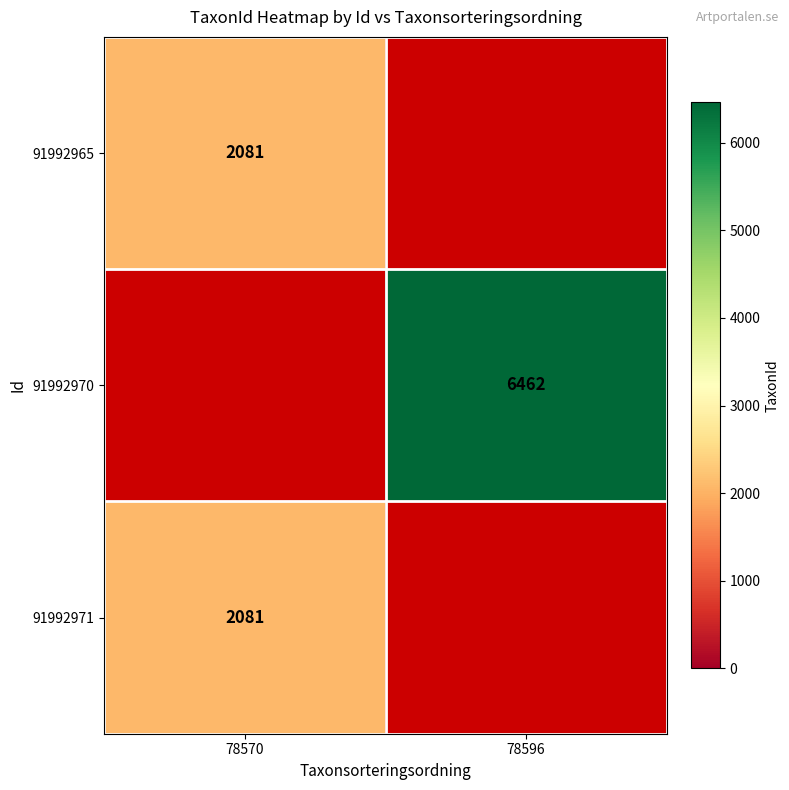

The 91992971 series shows 2081 at 78570. True or false?

True